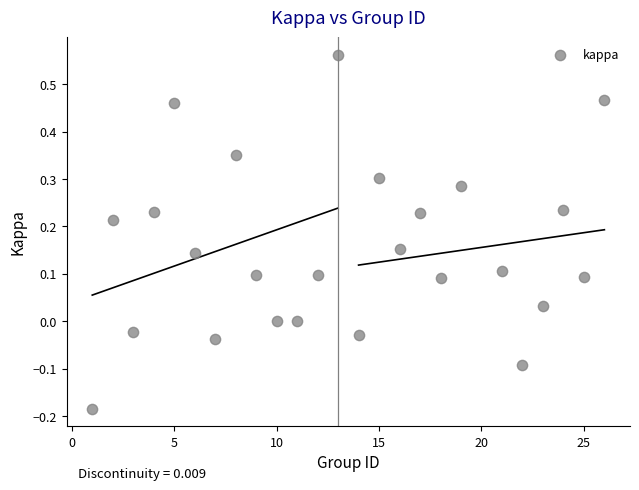

What is the range of Y values (max minus min)?

0.7